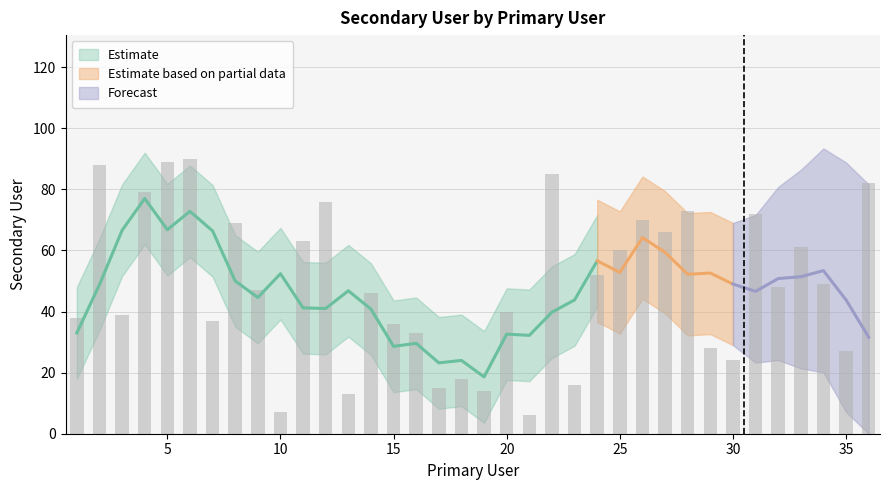

What is the greatest value displayed?

90